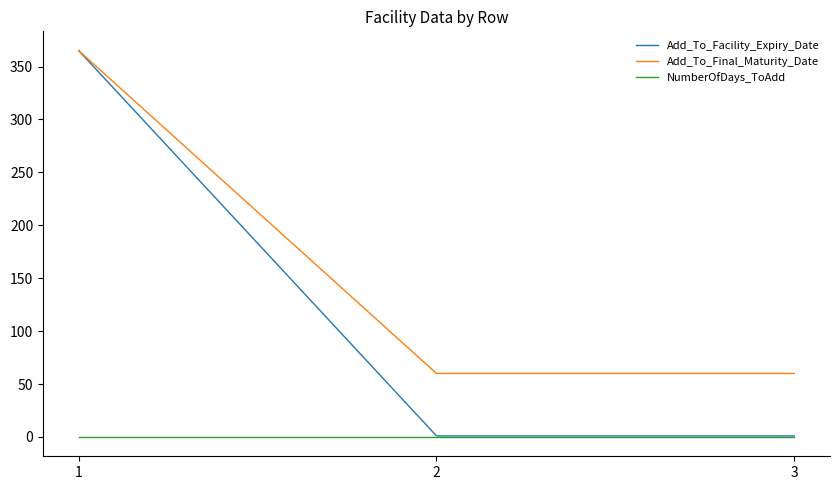

Reading left to right, transcribe all the data shown in this chart.

Add_To_Facility_Expiry_Date: 1=365	2=1	3=1
Add_To_Final_Maturity_Date: 1=365	2=60	3=60
NumberOfDays_ToAdd: 1=0	2=0	3=0